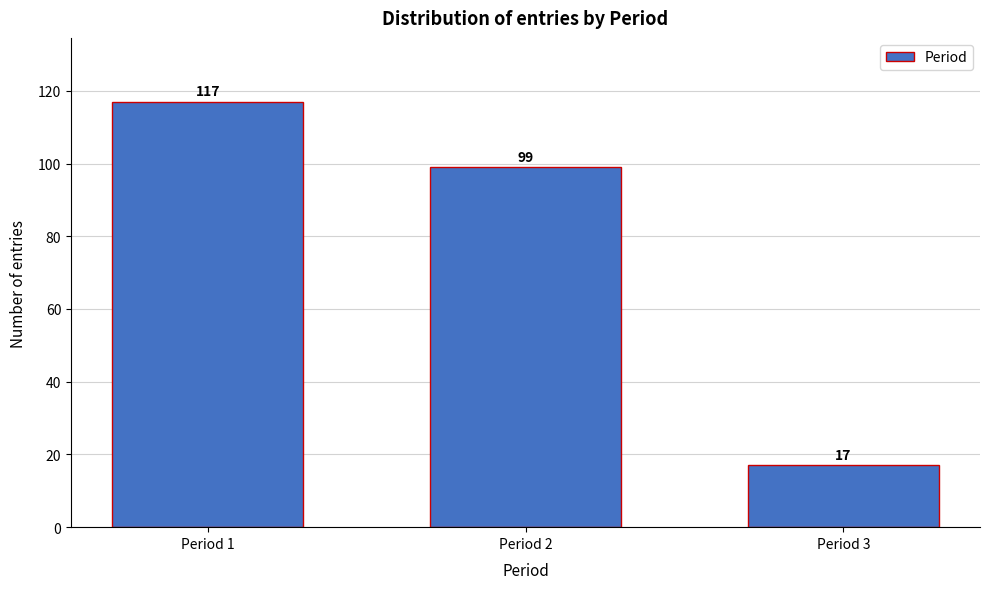

Reading left to right, transcribe all the data shown in this chart.

117	99	17